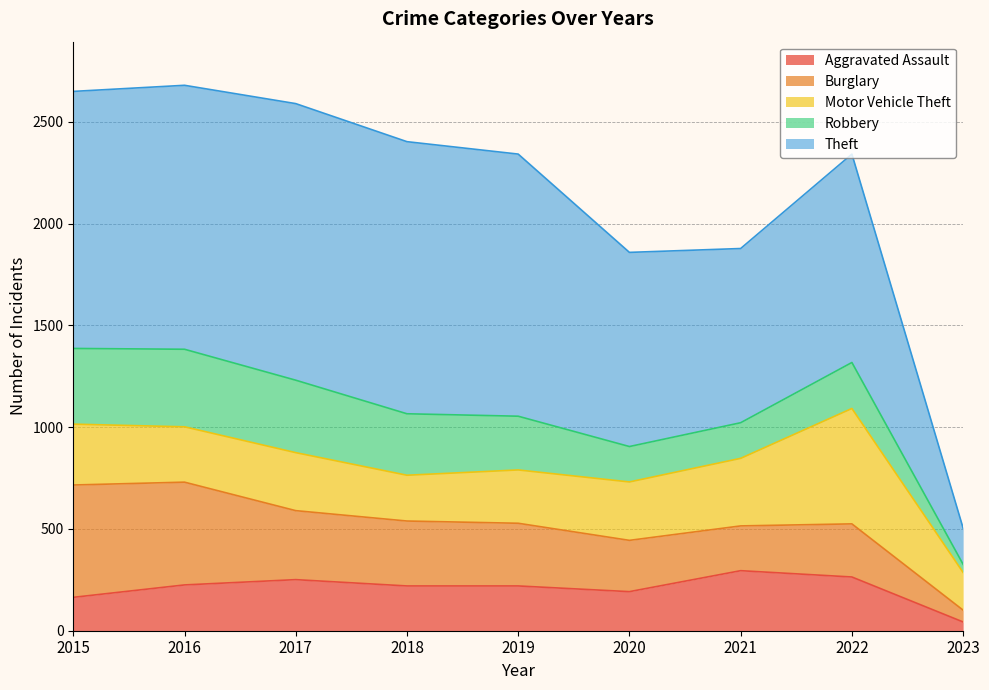

List the labels in order of Theft value, largest first.

2017, 2018, 2016, 2019, 2015, 2022, 2020, 2021, 2023